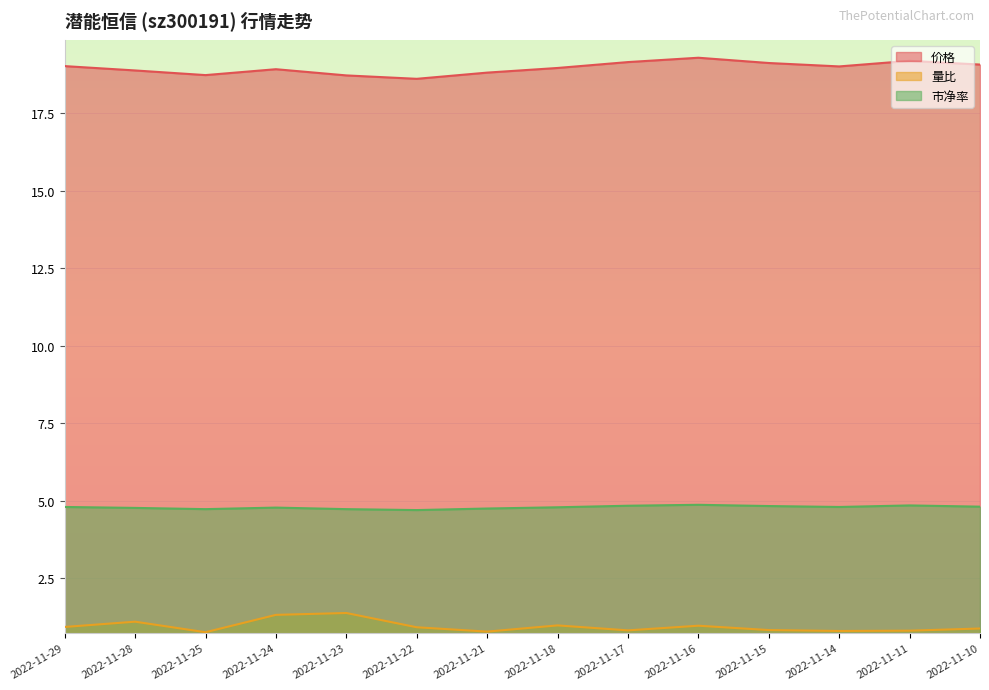

True or false: 量比 and 市净率 cross at least once.

False